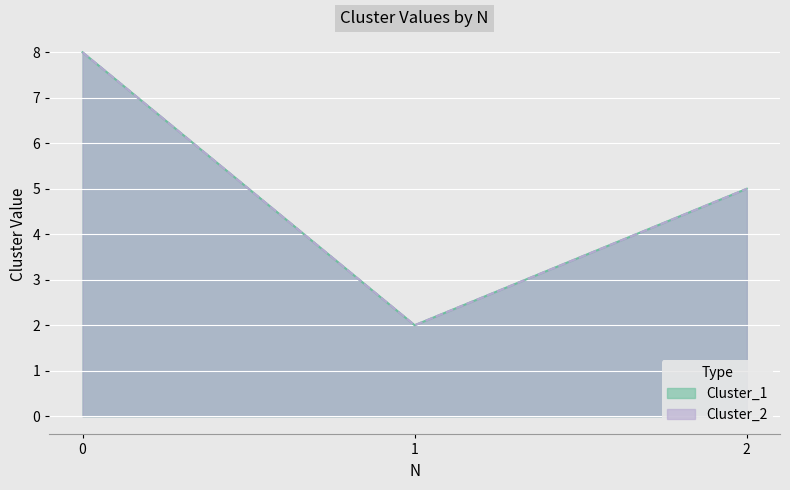

What is the value of the Cluster_2 point at the 2nd from the left?

2